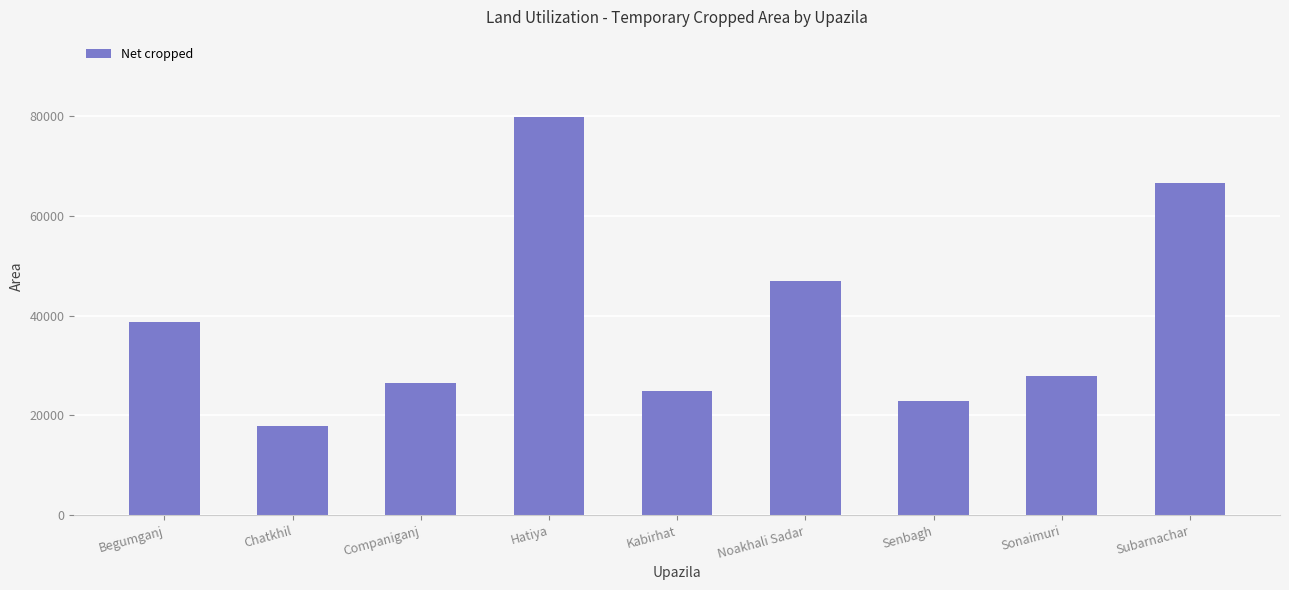

How many bars are there in total?

9